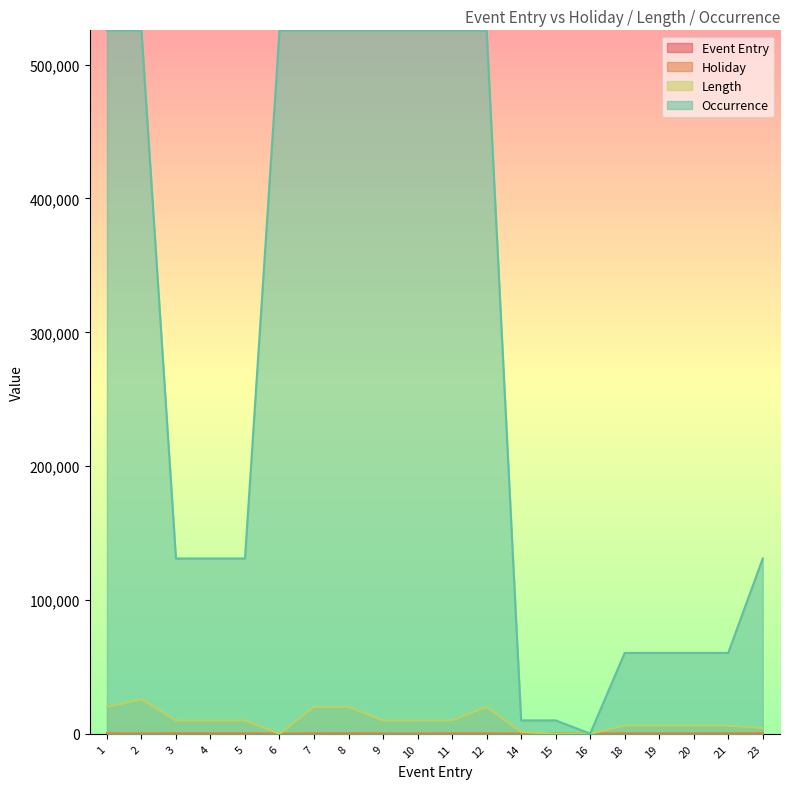

In holiday, how many points are higher than both neighbors (excluding endpoints)?

5